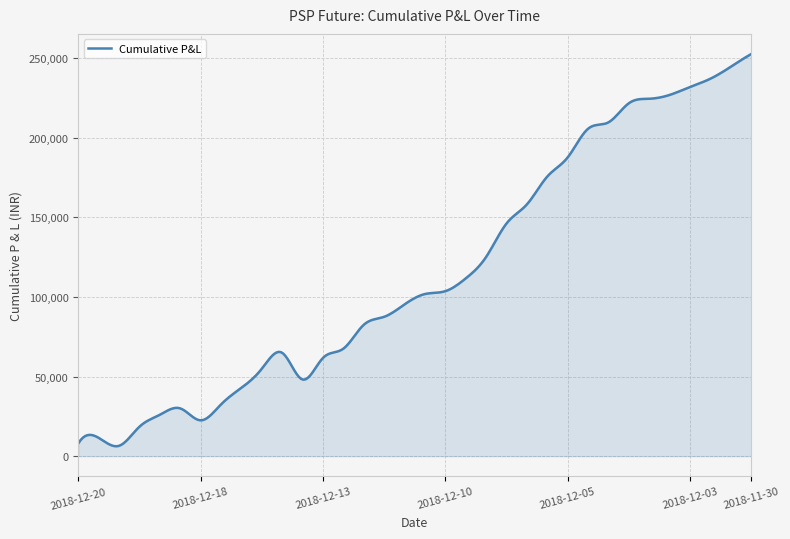

What is the difference between the maximum and minimum values?

246281.6